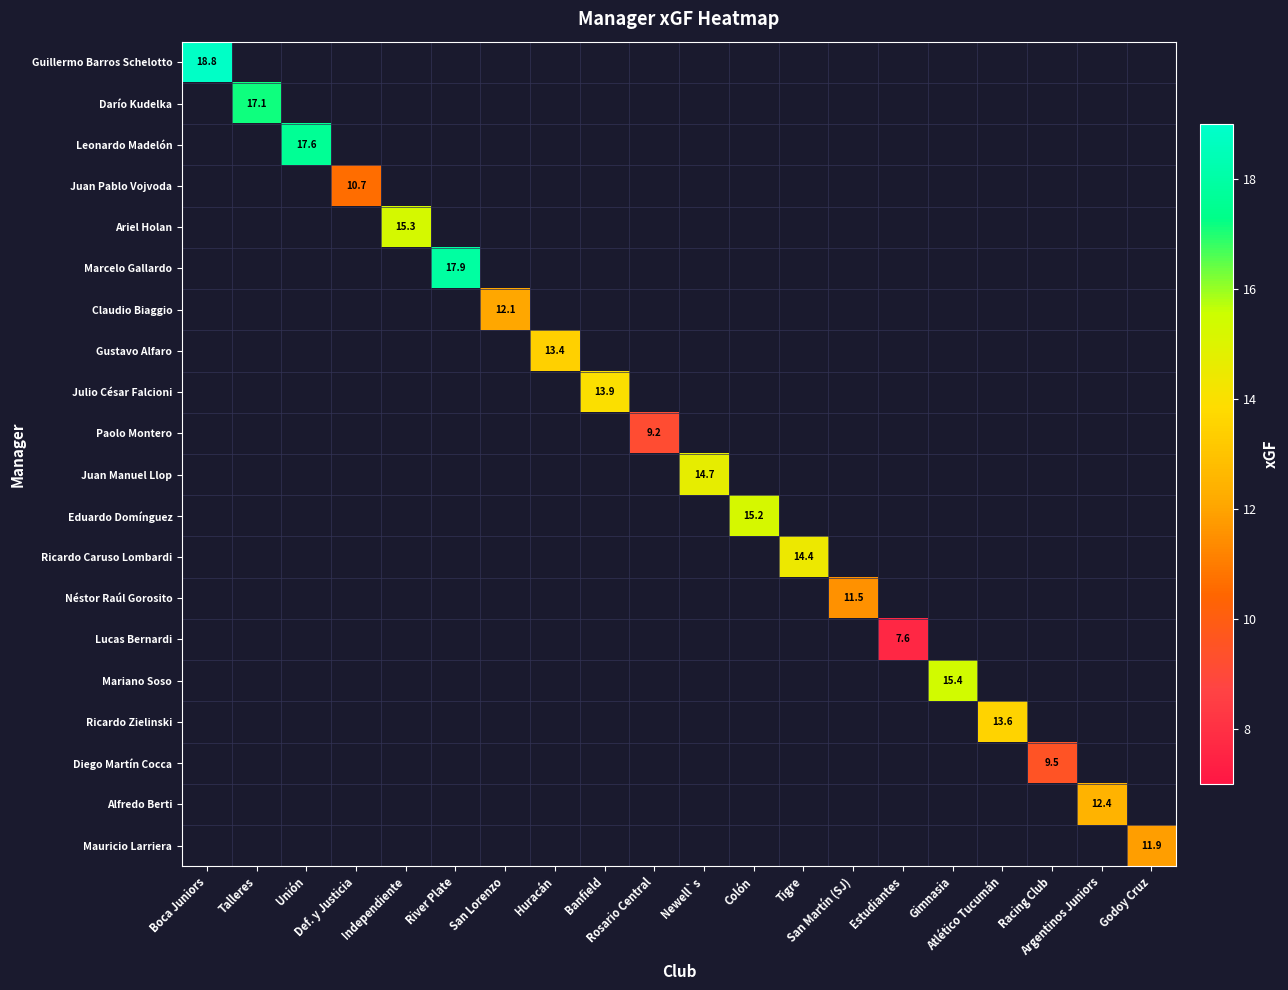

How many positive values does the Ariel Holan series have?

1